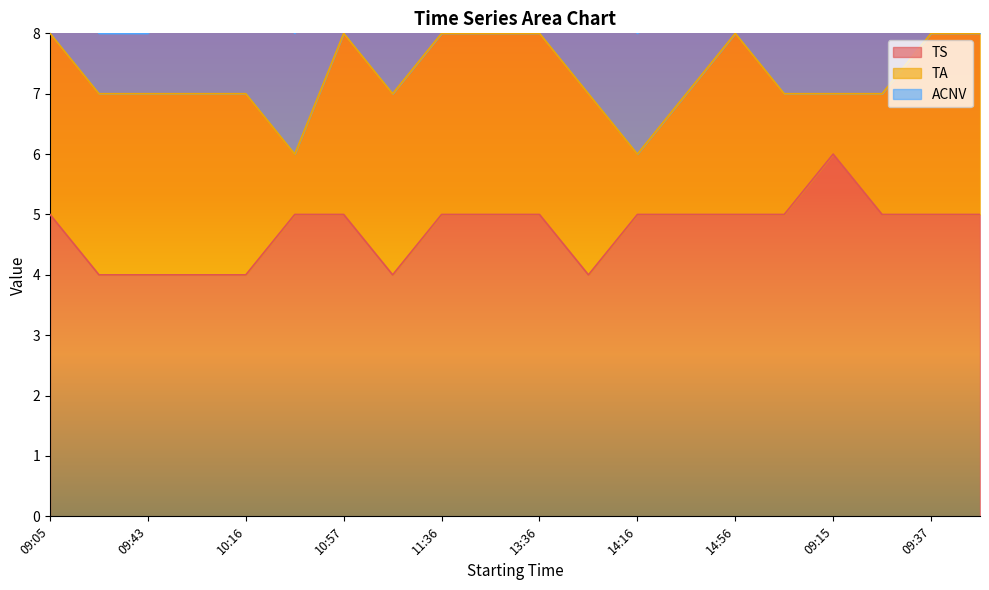

Reading right to left, transcribe all the data shown in this chart.

TS: 09:56=5	09:37=5	09:16=5	09:15=6	15:16=5	14:56=5	14:36=5	14:16=5	13:56=4	13:36=5	13:16=5	11:36=5	11:16=4	10:57=5	10:36=5	10:16=4	09:56=4	09:43=4	09:16=4	09:05=5
TA: 09:56=3	09:37=3	09:16=2	09:15=1	15:16=2	14:56=3	14:36=2	14:16=1	13:56=3	13:36=3	13:16=3	11:36=3	11:16=3	10:57=3	10:36=1	10:16=3	09:56=3	09:43=3	09:16=3	09:05=3
ACNV: 09:56=1	09:37=2	09:16=2	09:15=2	15:16=2	14:56=2	14:36=2	14:16=2	13:56=2	13:36=1	13:16=1	11:36=1	11:16=2	10:57=2	10:36=2	10:16=2	09:56=2	09:43=1	09:16=1	09:05=1